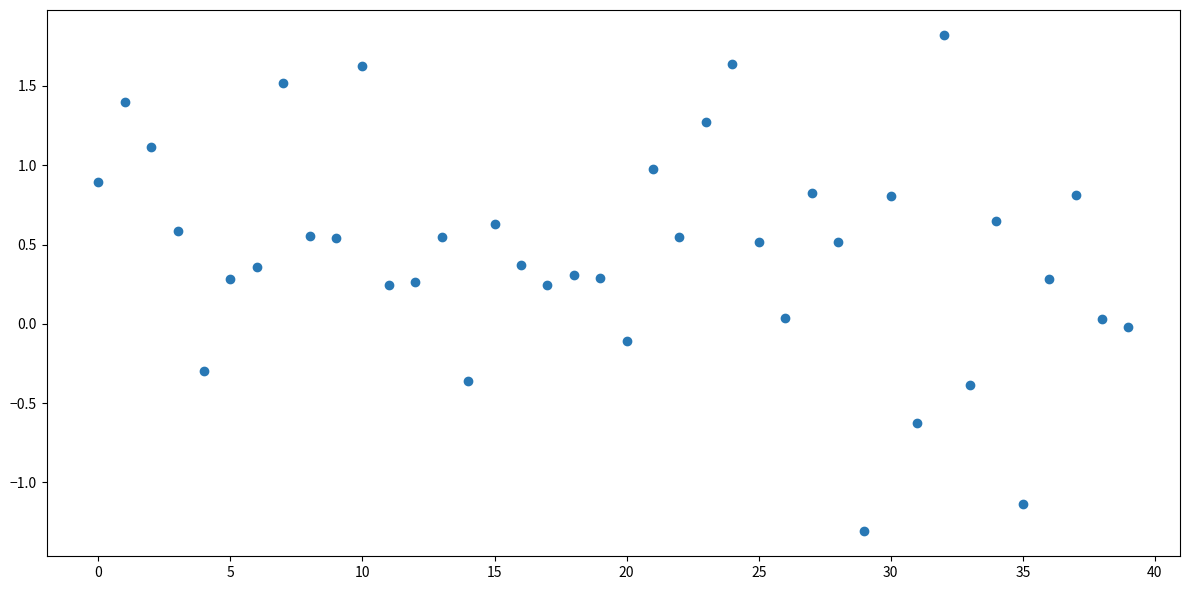

What is the range of Y values (max minus min)?

3.1